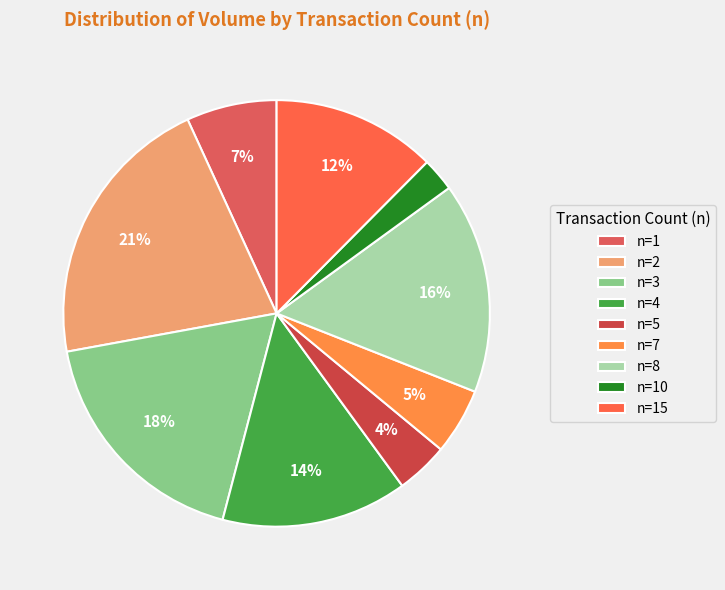

The n=4 slice represents 14% of the pie. True or false?

True